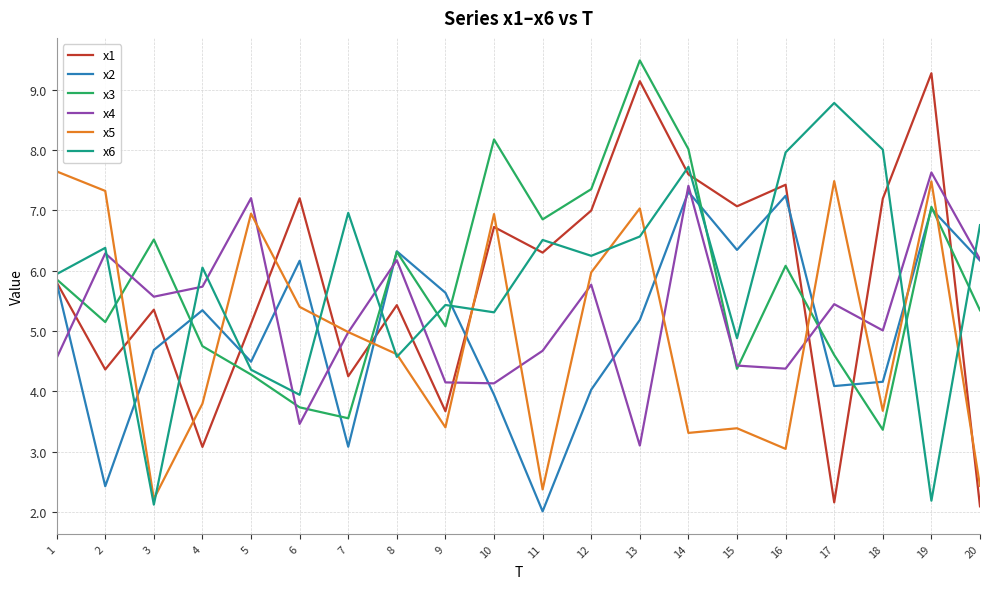

True or false: x5 and x4 intersect in this chart.

True